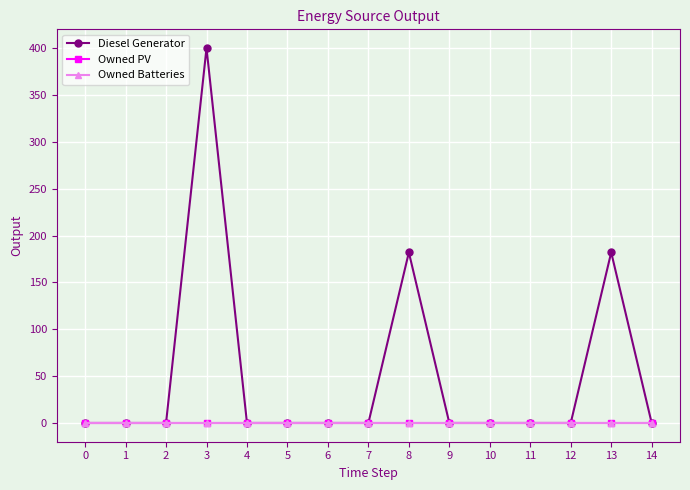

Rank the series at 6 from highest to lowest value.

Diesel Generator, Owned PV, Owned Batteries